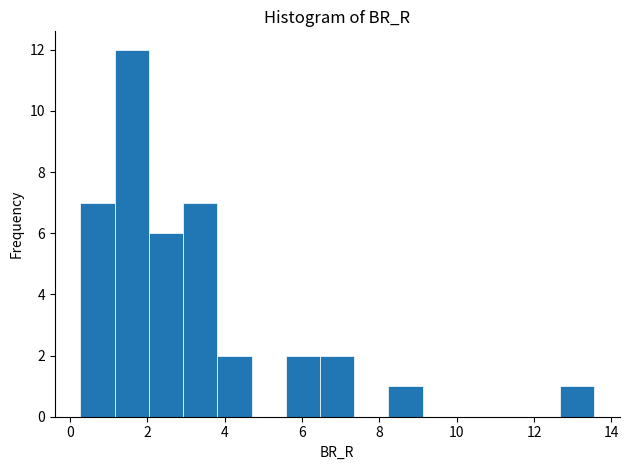

Which range on the x-axis has the tallest bar?

1.2 to 2.0